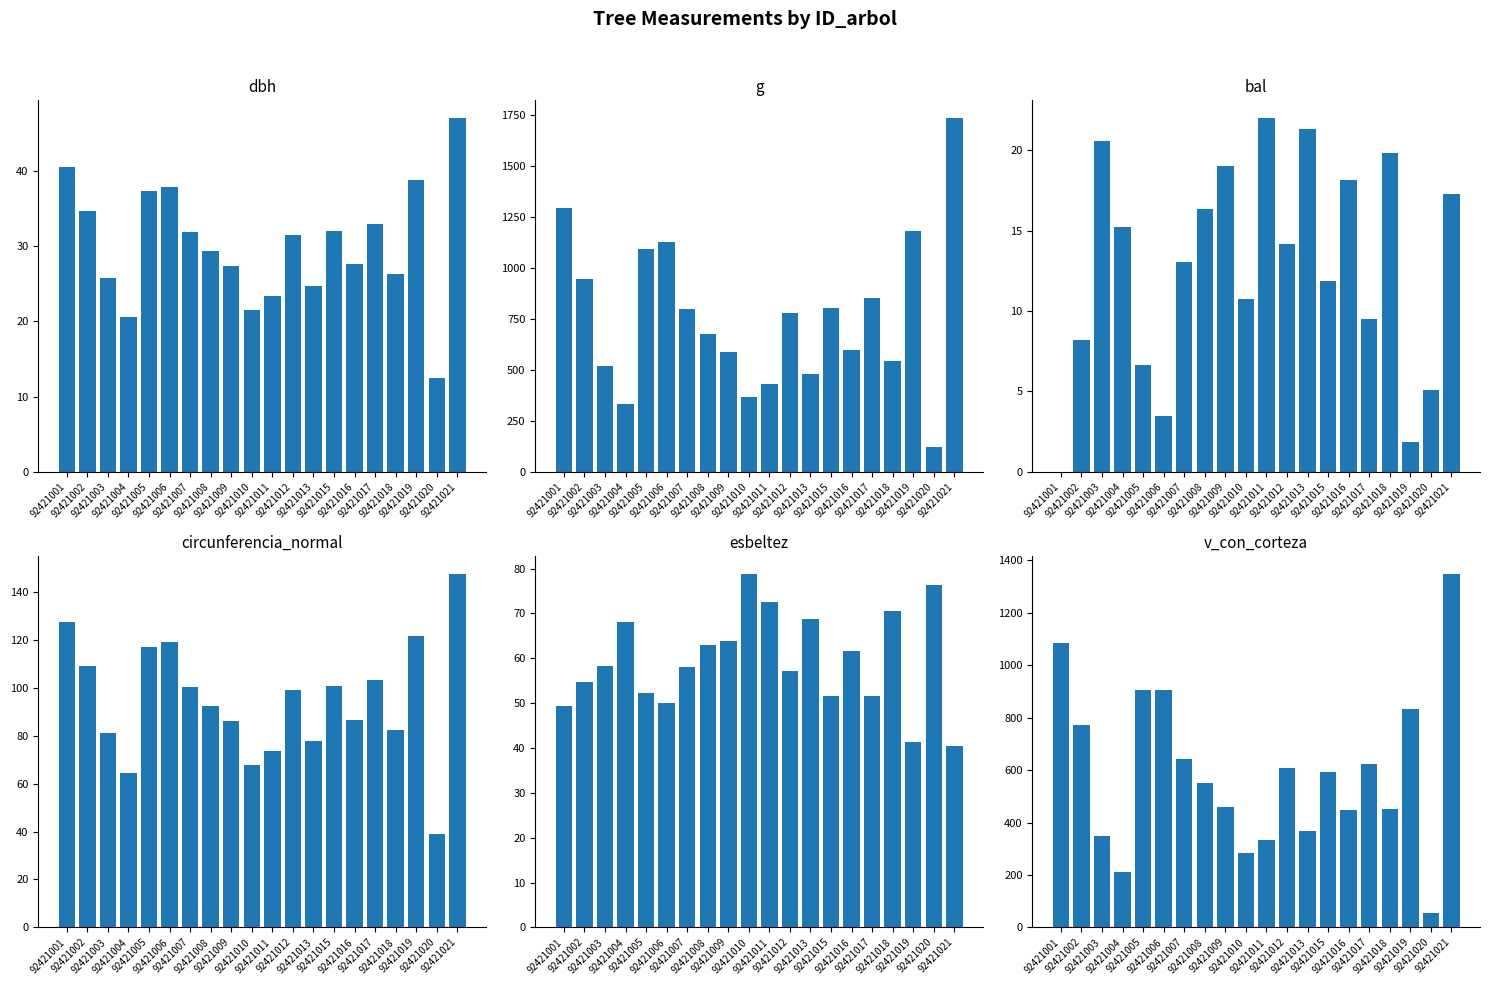

Read the bal value at 92421010.

10.7